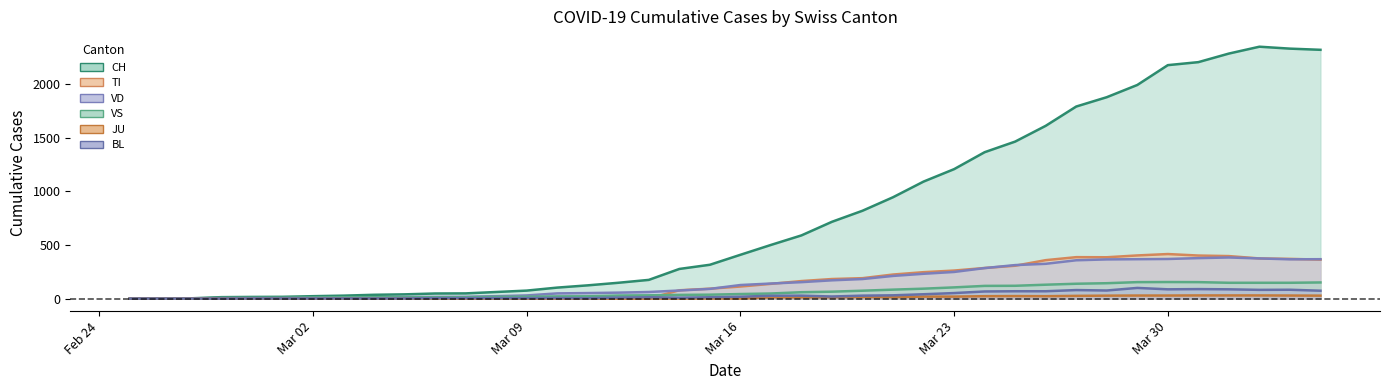

At how many categories does at least one series exceed 2160?

6